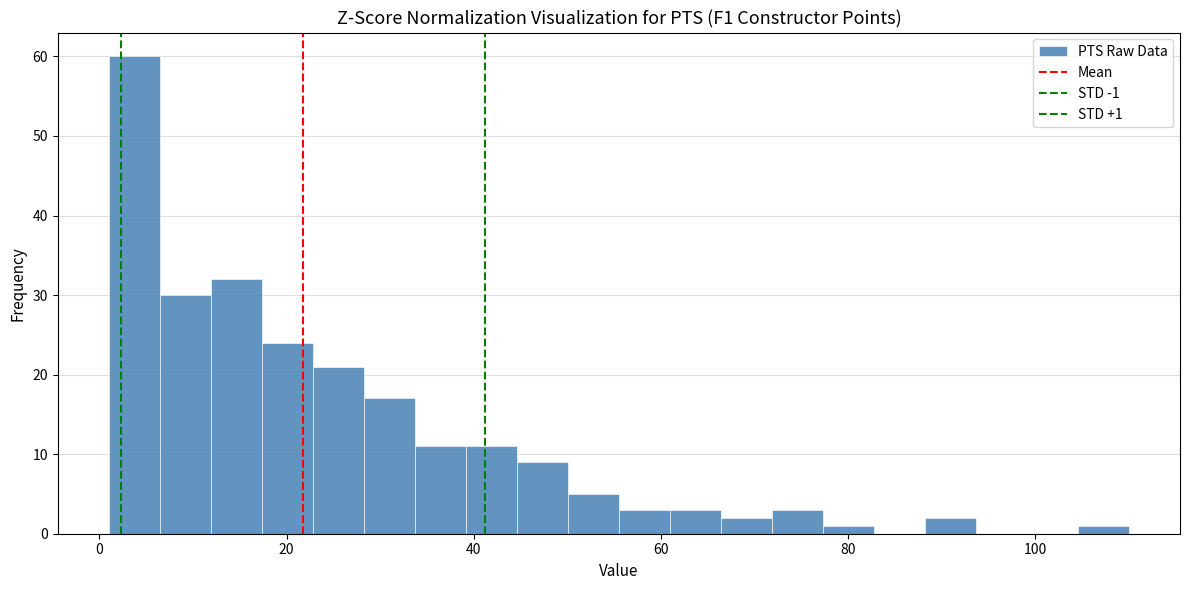

Read against the x-axis, roughly where is the centre of the tallest bar?

4